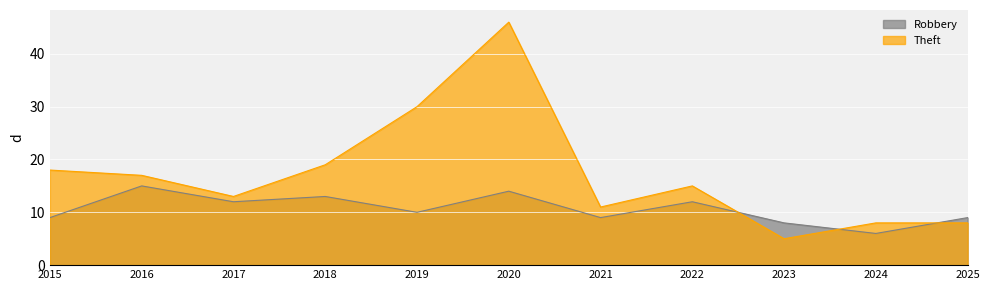

Which series has the widest spread of values?

Theft